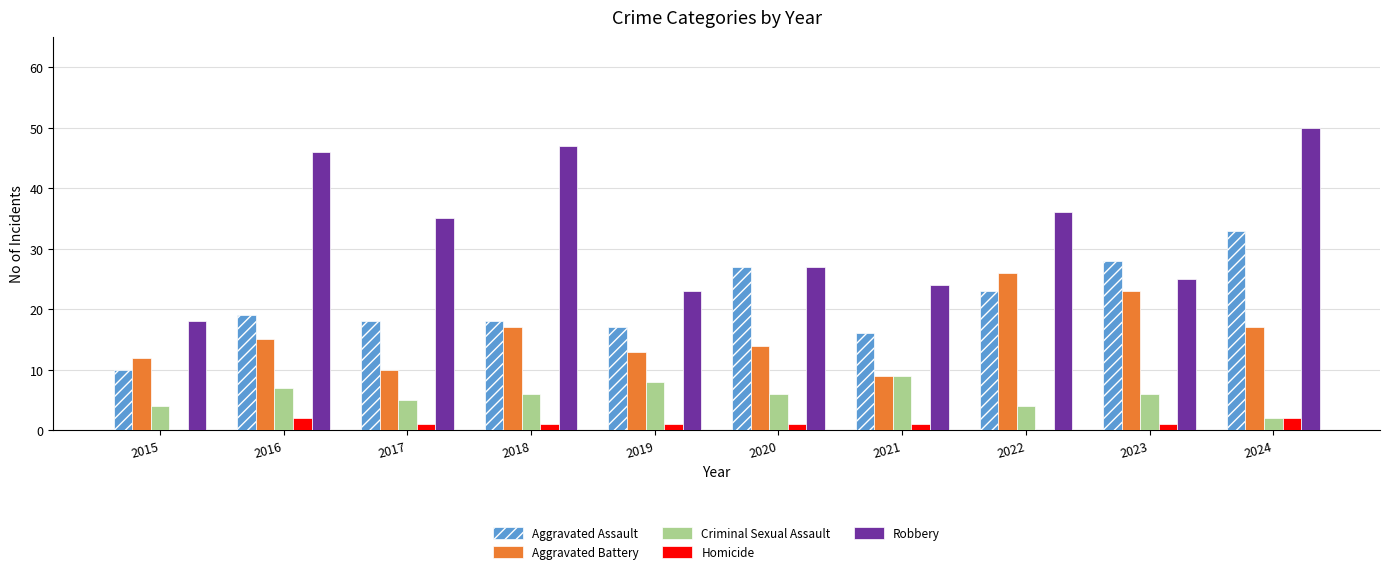

Count the number of data series in this chart.

5